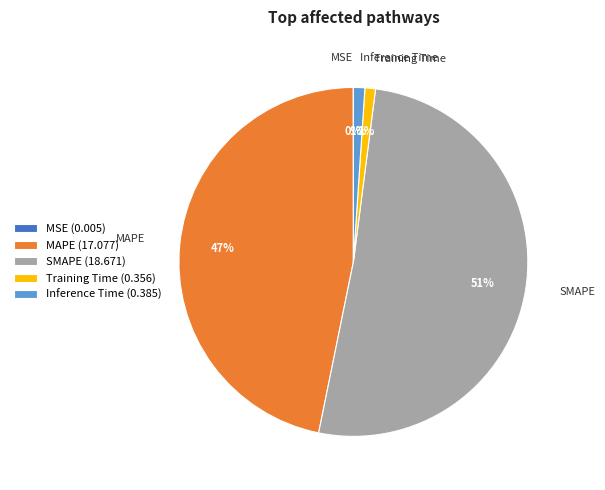

Between SMAPE (18.671) and MAPE (17.077), which is larger?

SMAPE (18.671)